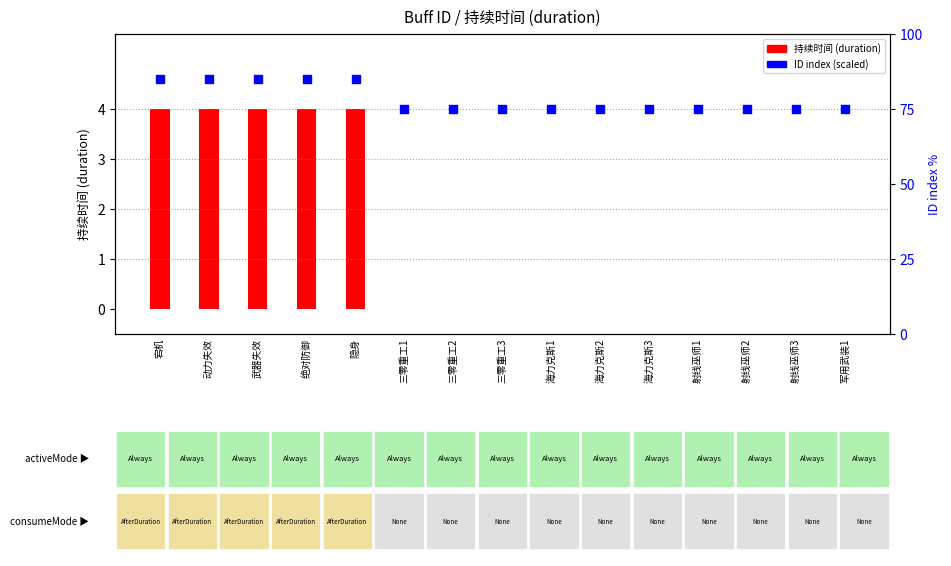

Which series has the largest total across all categories?

ID (buff index)